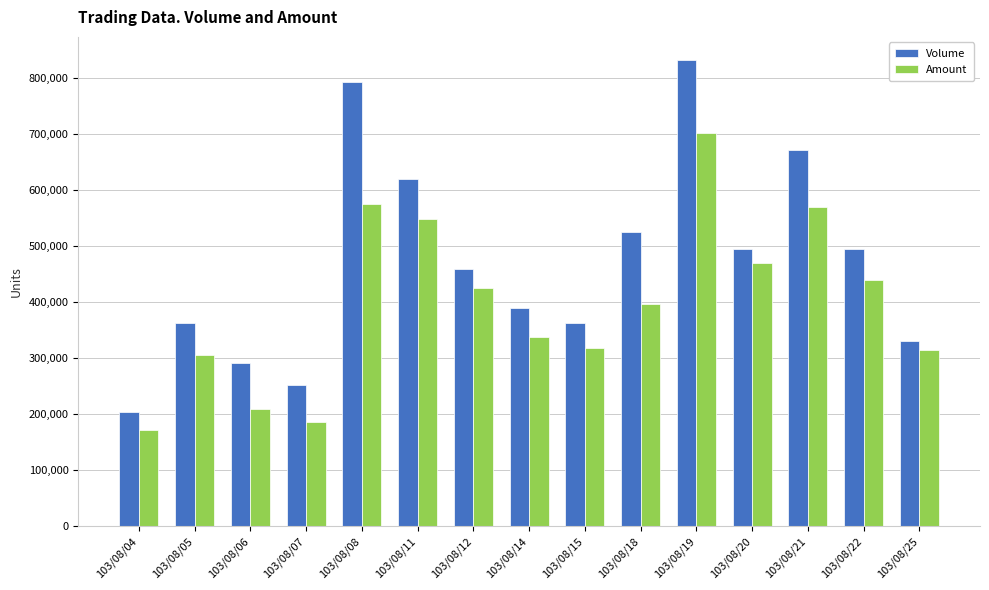

What is the minimum value shown in the chart?

171350